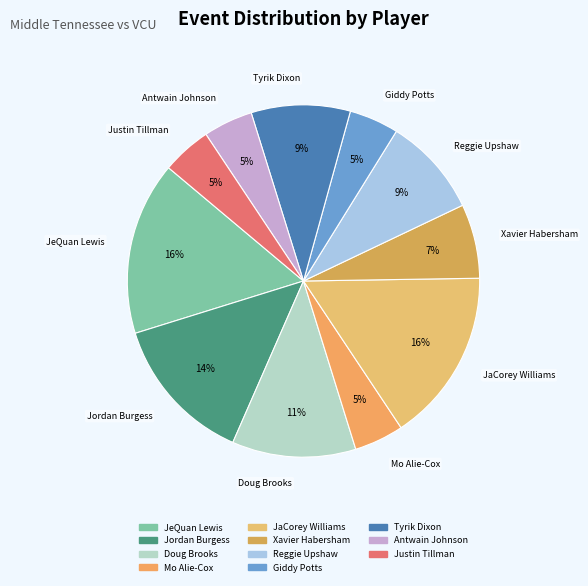

Is the sum of Antwain Johnson and Giddy Potts greater than half?

No